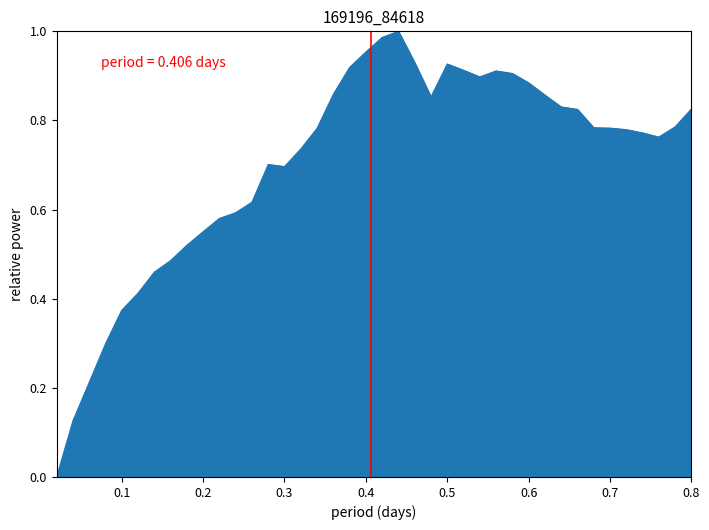

Does the chart have visible grid lines?

No